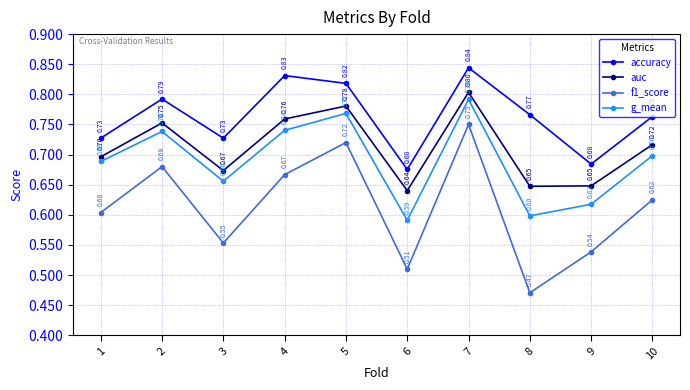

Rank the series by their average value, from highest to lowest.

accuracy, auc, g_mean, f1_score